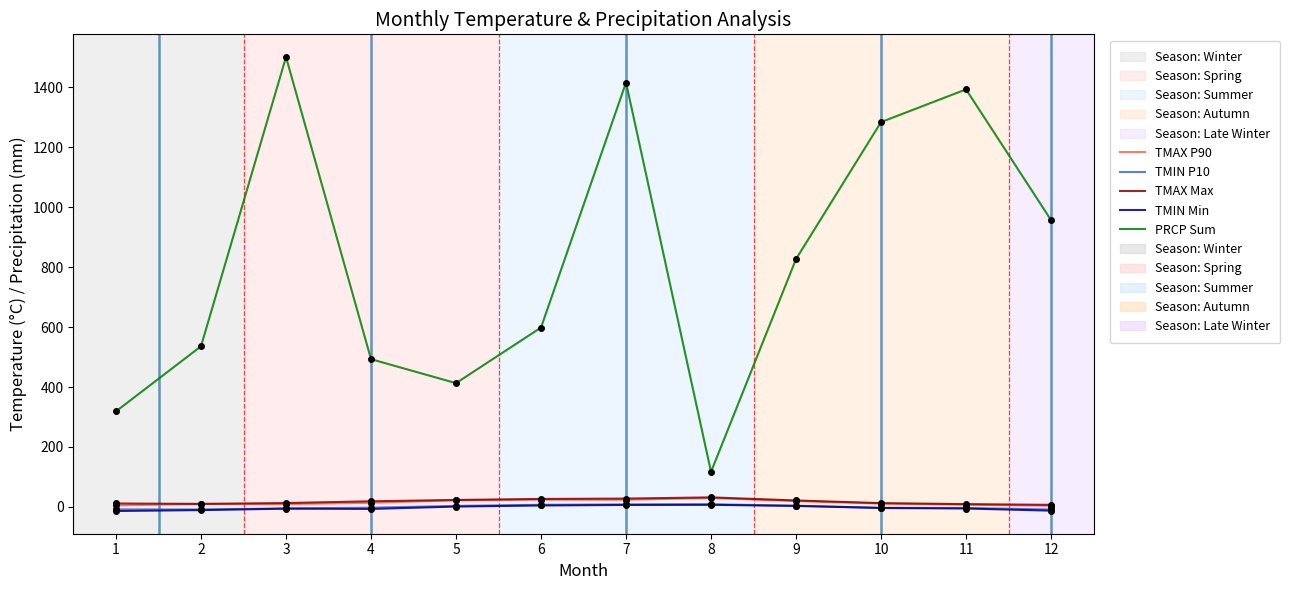

True or false: TMAX Max and TMIN Min intersect in this chart.

False